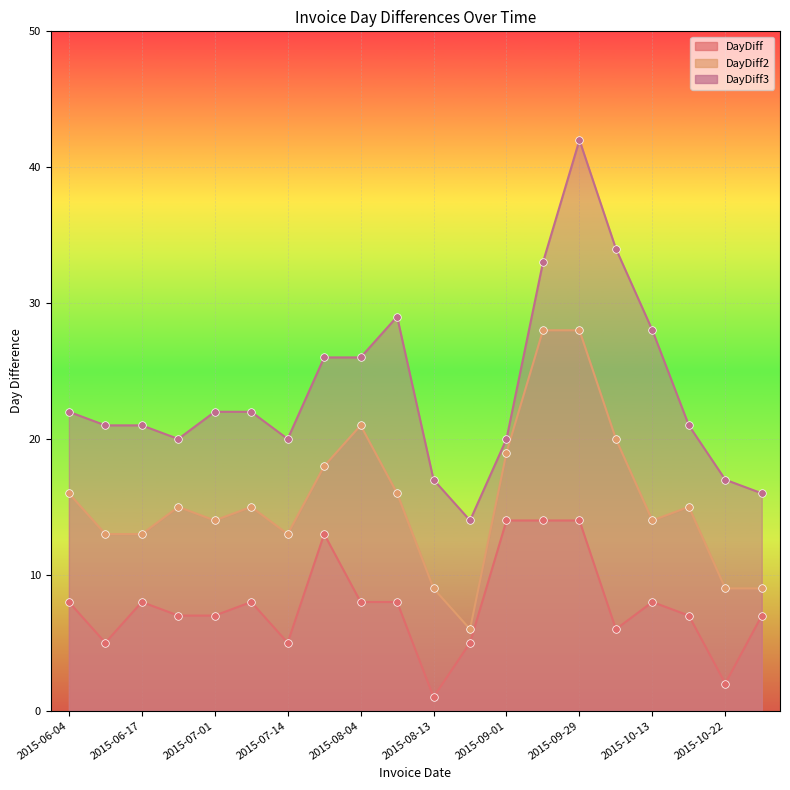

Which series has the largest total across all categories?

DayDiff3